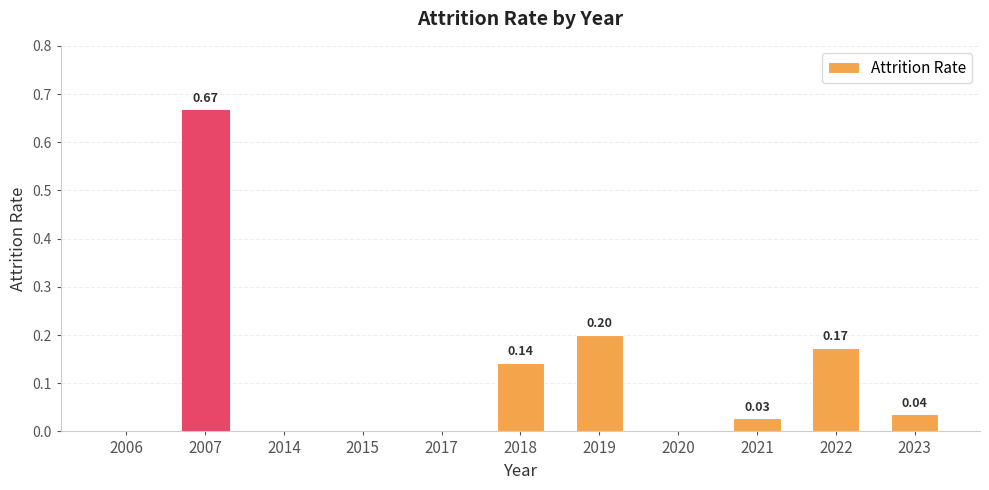

Between 2023 and 2007, which is larger?

2007